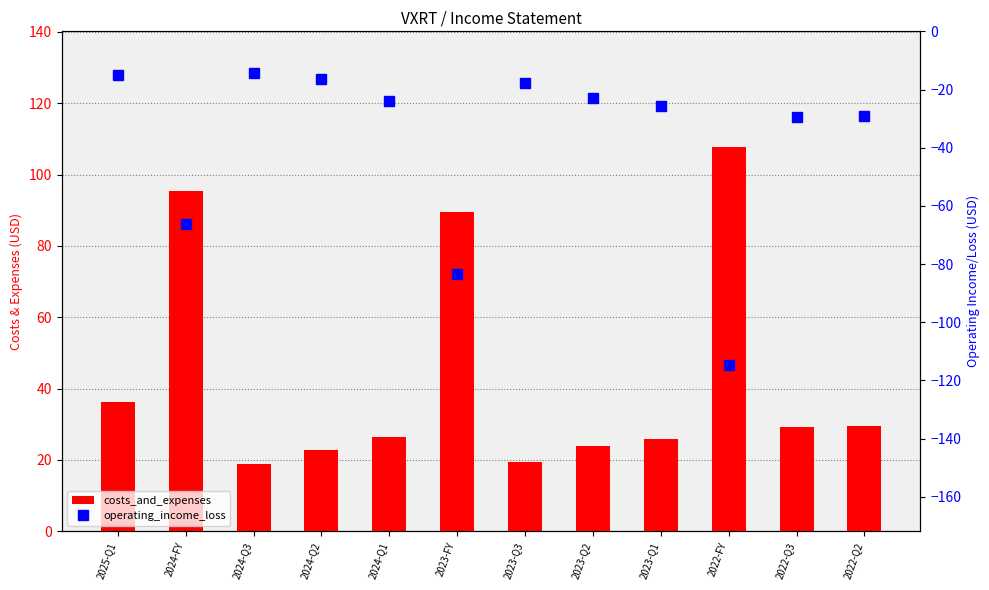

Is it true that costs_and_expenses equals 23.4 at 2023-FY?

False